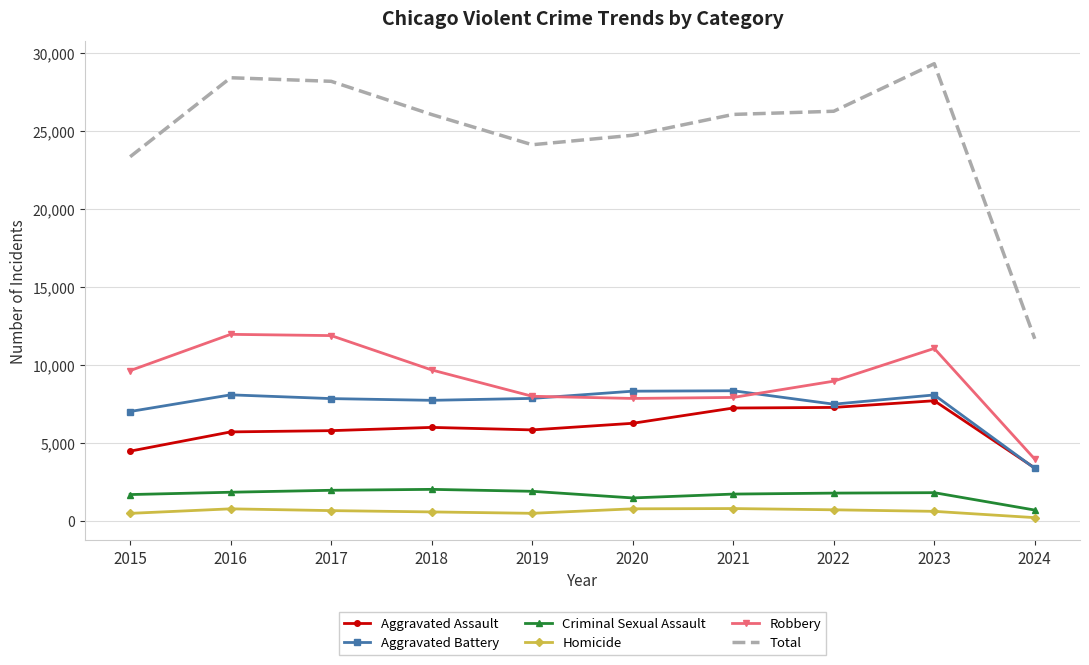

List the series in order of their peak value, highest first.

Total, Robbery, Aggravated Battery, Aggravated Assault, Criminal Sexual Assault, Homicide